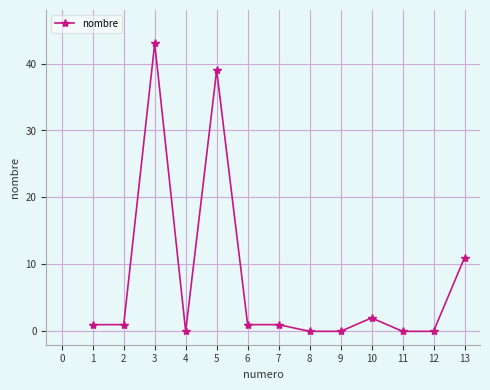

At which label is the value closest to 21?

13